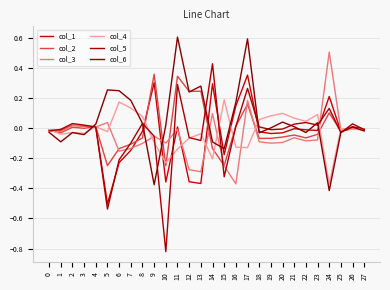

Does the chart display data point markers on the line(s)?

No